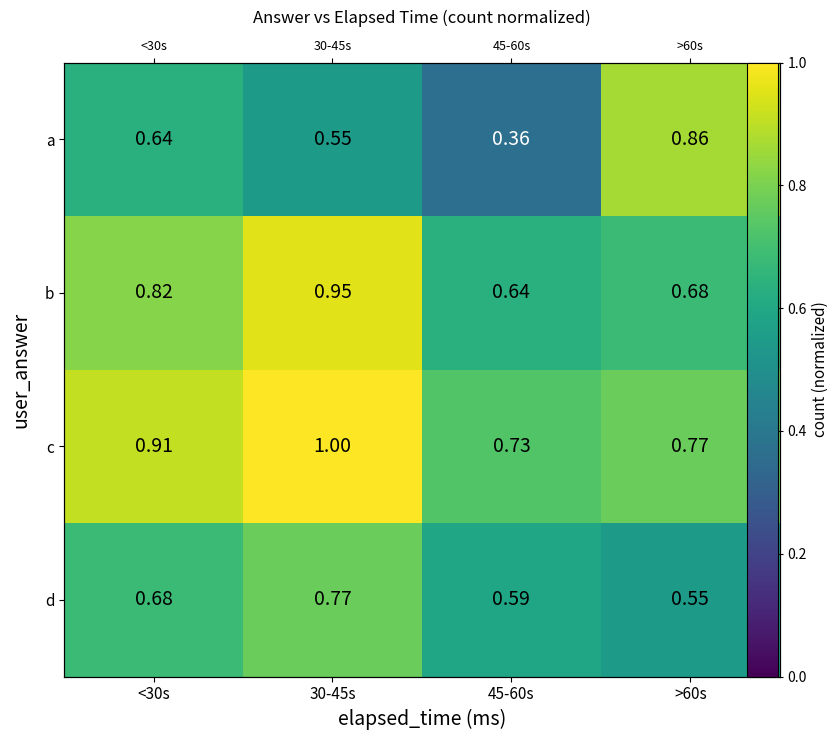

Between <30s and >60s, which series saw the biggest shift?

a